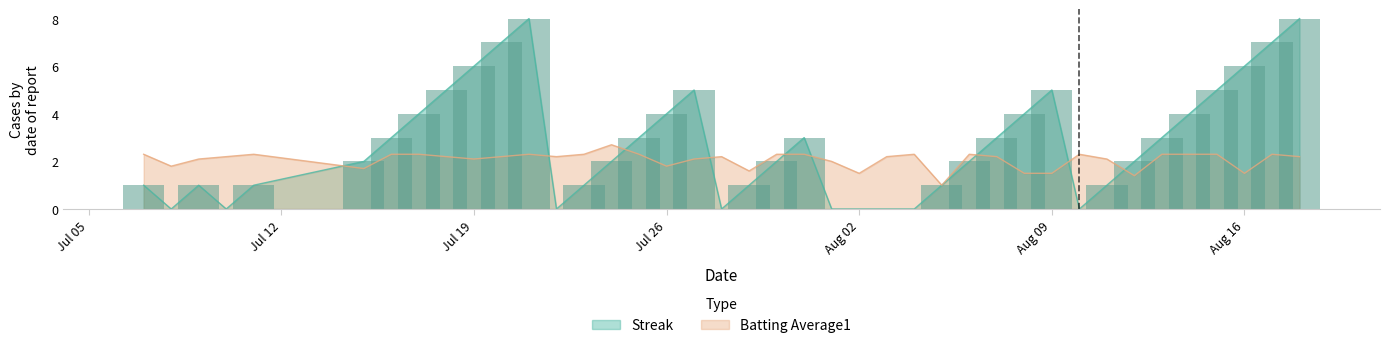

At how many categories does at least one series exceed 4?

10